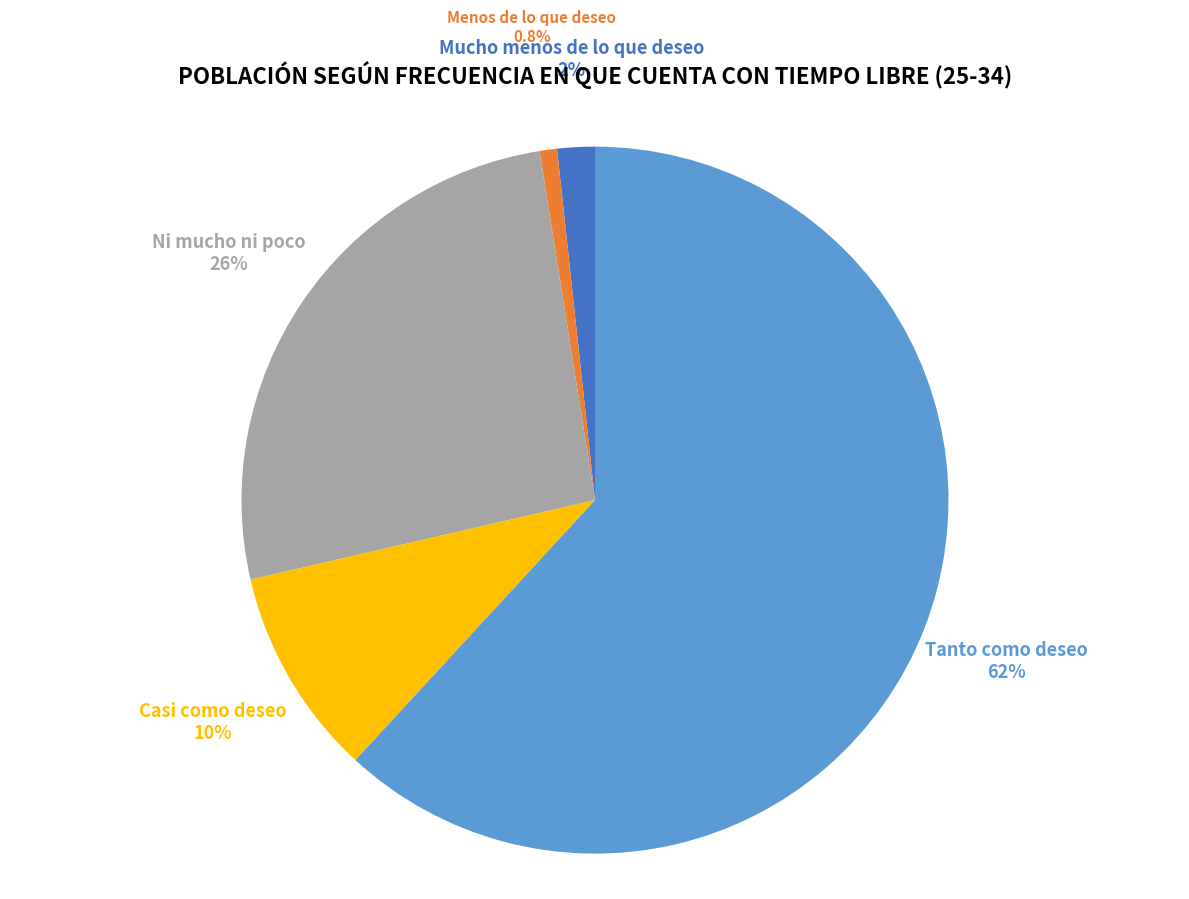

Is it true that Tanto como deseo is 75% of the pie?

False